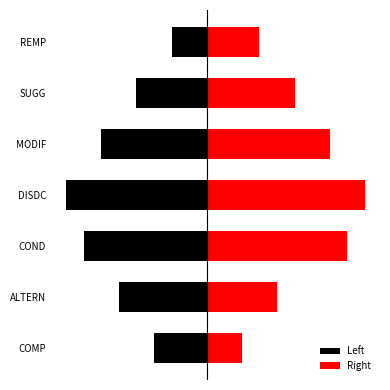

At COMP, list the series in order from smallest to largest.

Left, Right